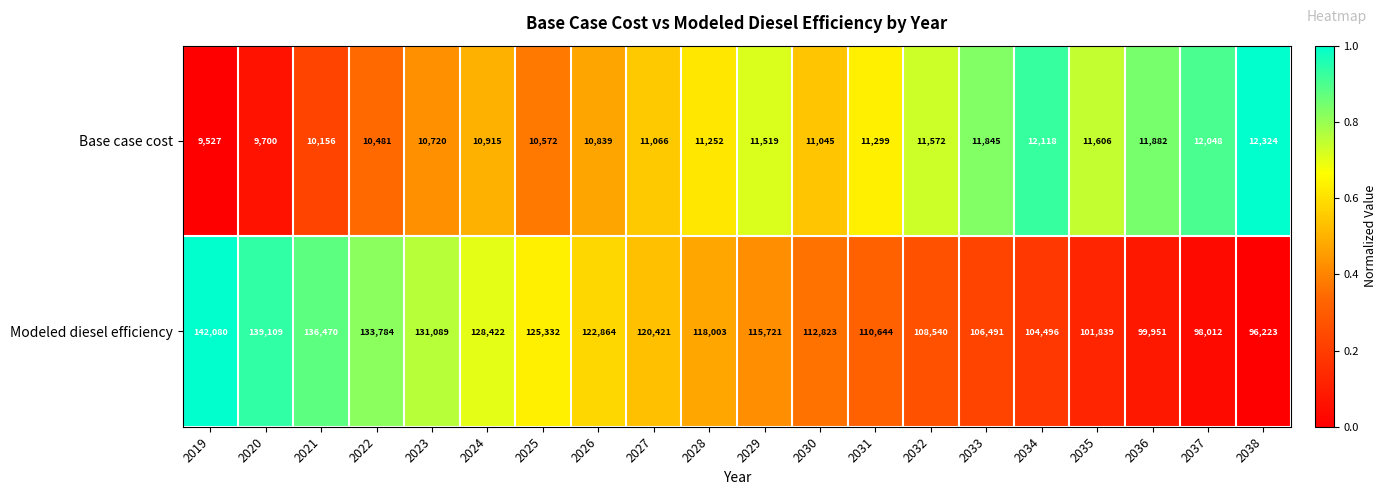

The value of Base case cost at 2019 is 9527. True or false?

True